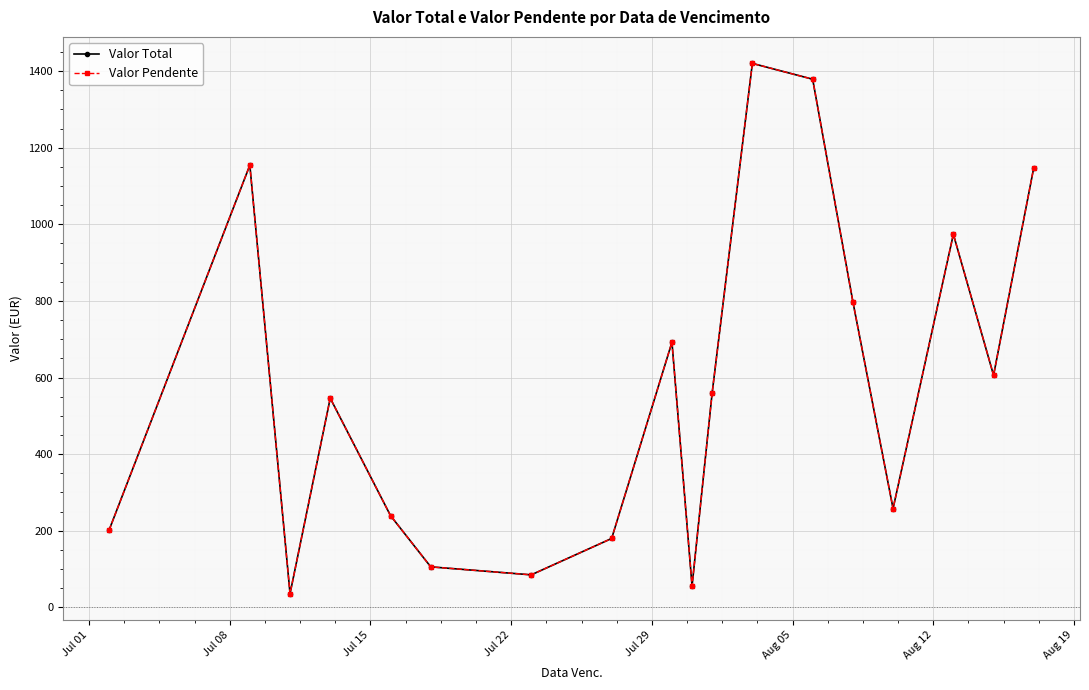

True or false: Valor Total and Valor Pendente cross at least once.

False